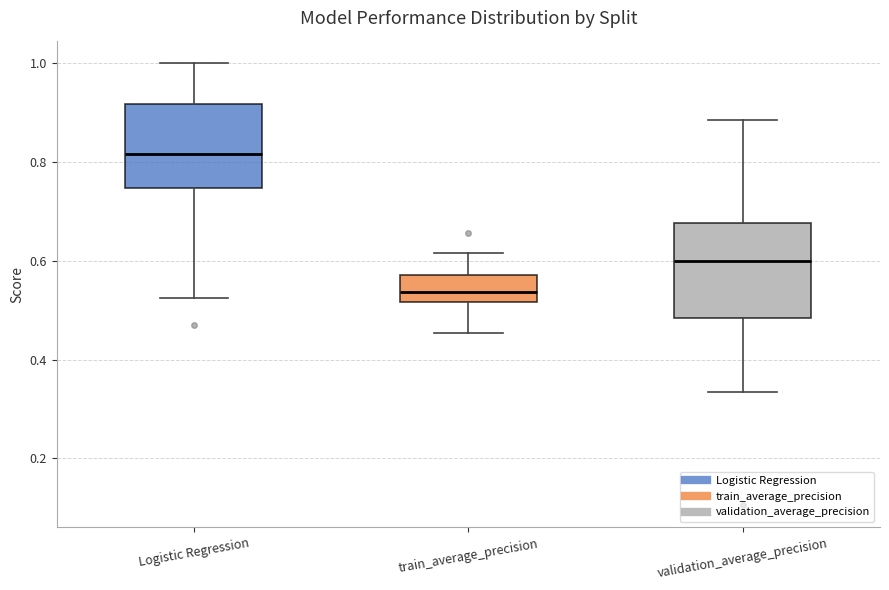

Which box's median line is the lowest?

train_average_precision